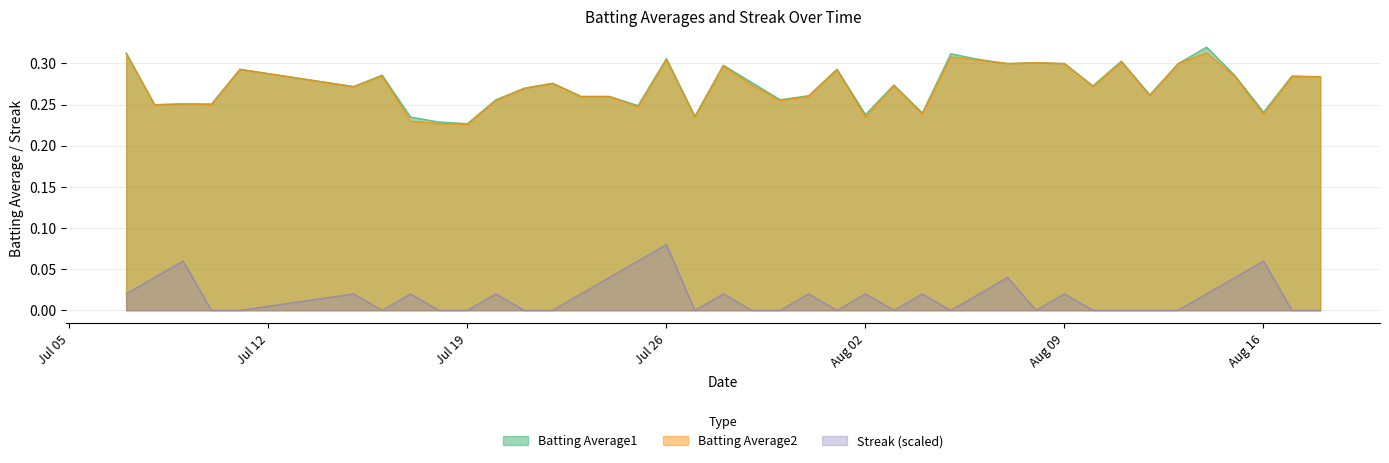

What is the difference between the maximum and minimum values in the Streak series?

0.1